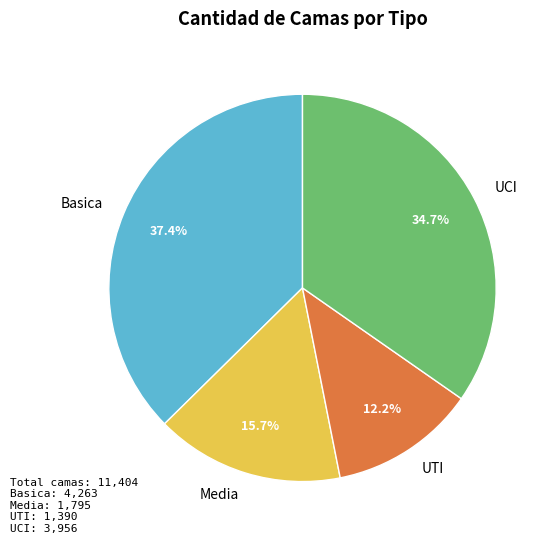

To the nearest percent, what percentage of the pie is UCI?

35%